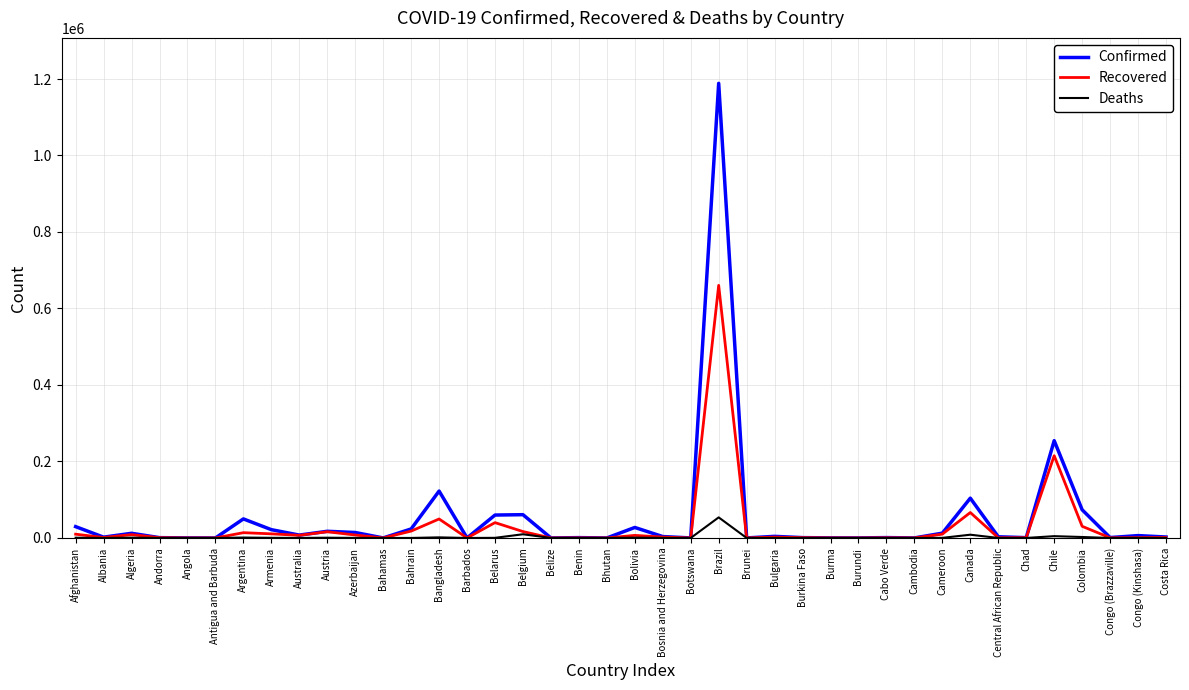

Is this an area chart (filled region under the line)?

No